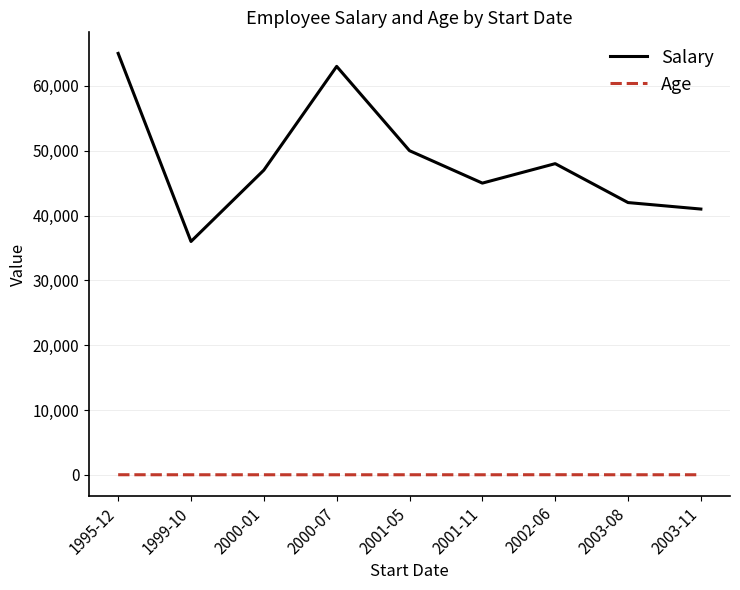

True or false: Salary has more than 2 interior local peaks.

False